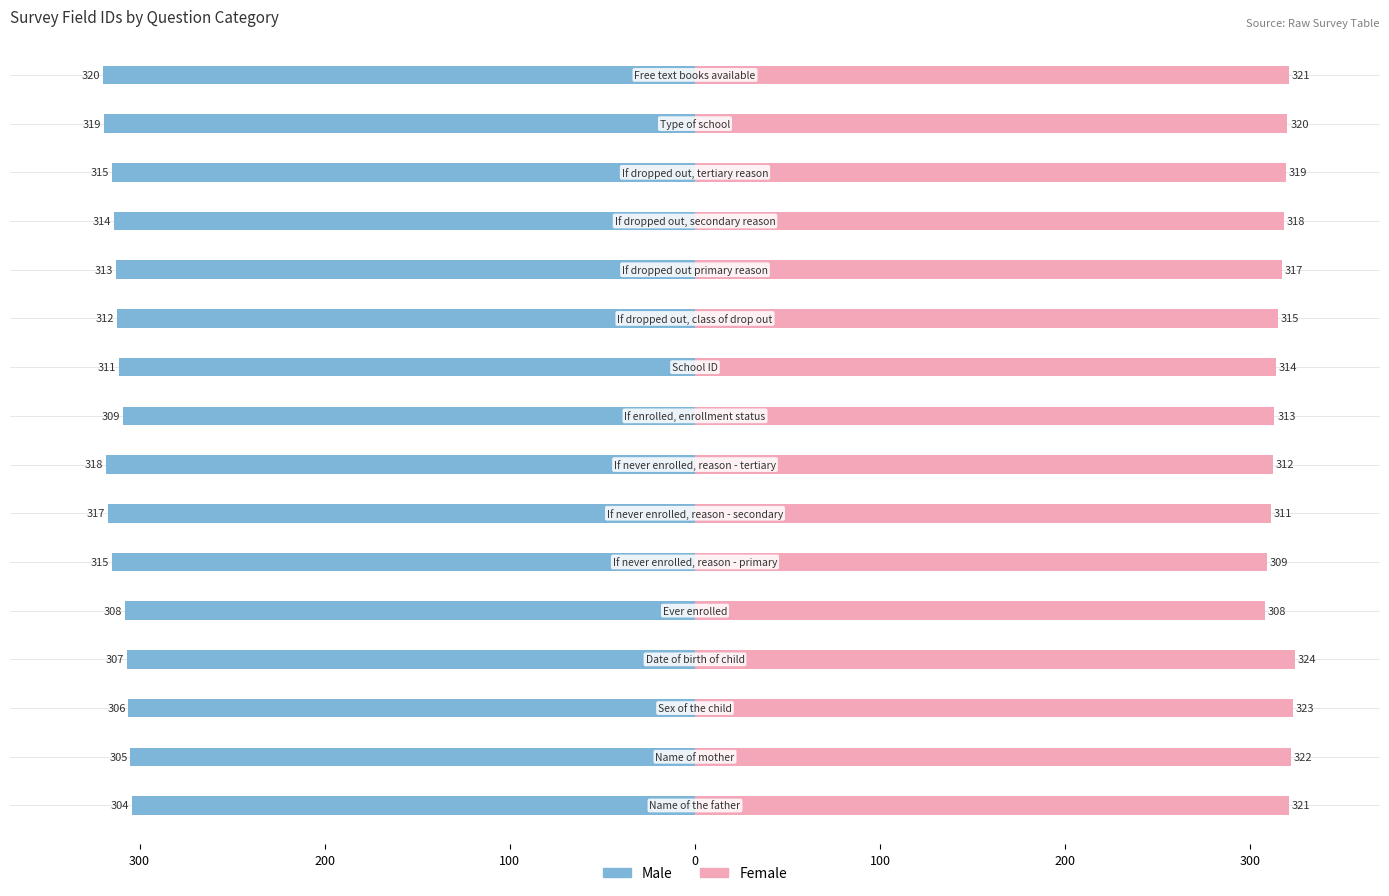

What is the difference between the maximum and minimum values in the Male series?

16